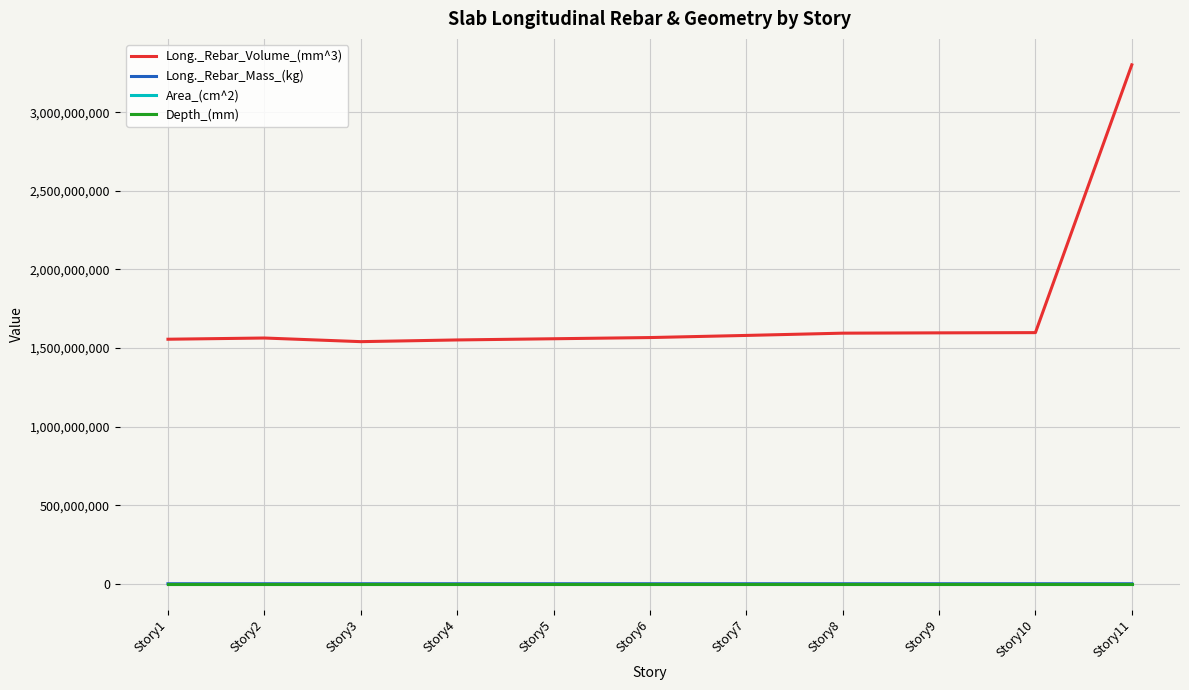

Which series has the largest range (max minus min)?

Long._Rebar_Volume_(mm^3)